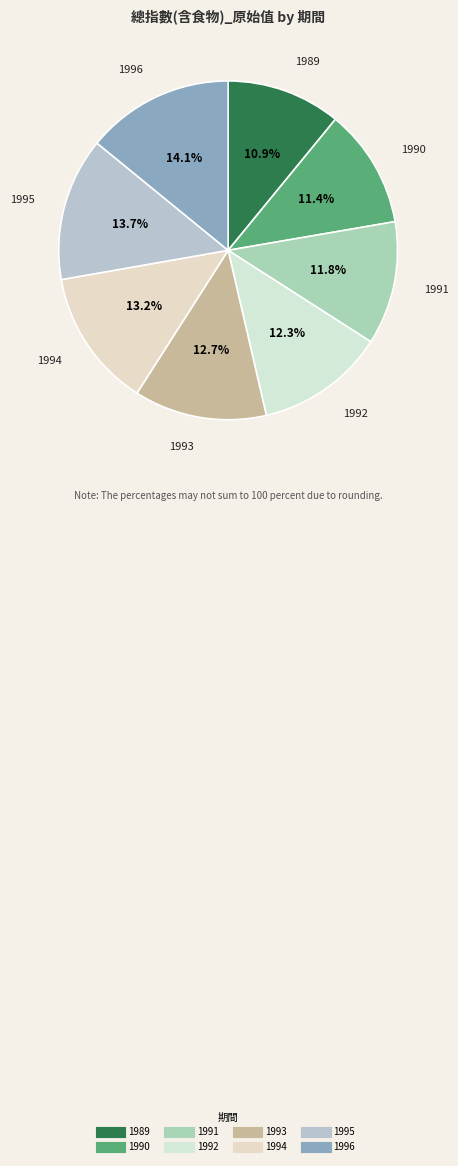

What is the ratio of the value at 1992 to the value at 1991?

1.0